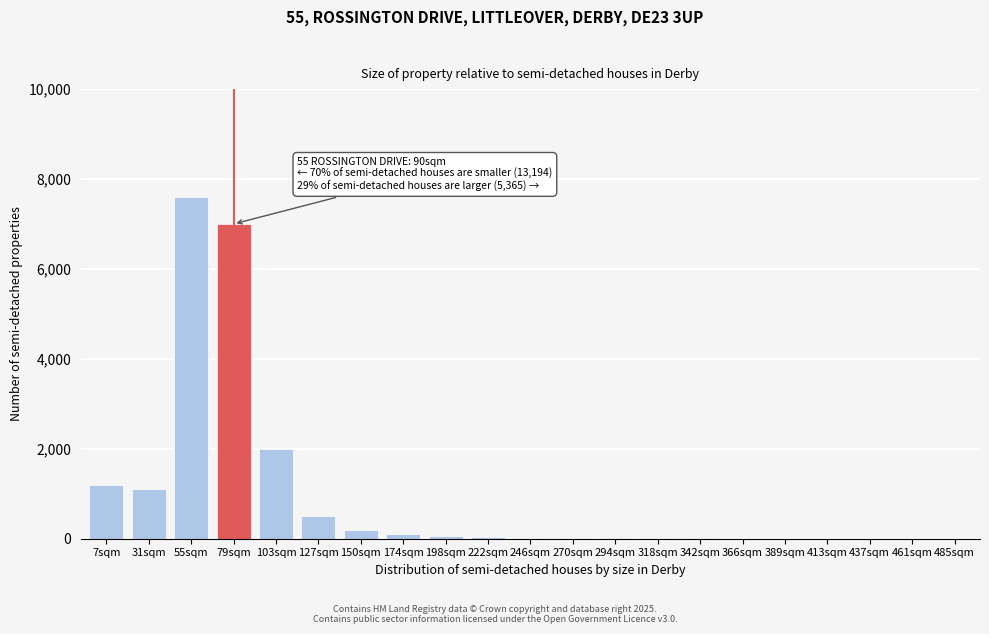

Where is the data nearest to the value 3800?

103sqm